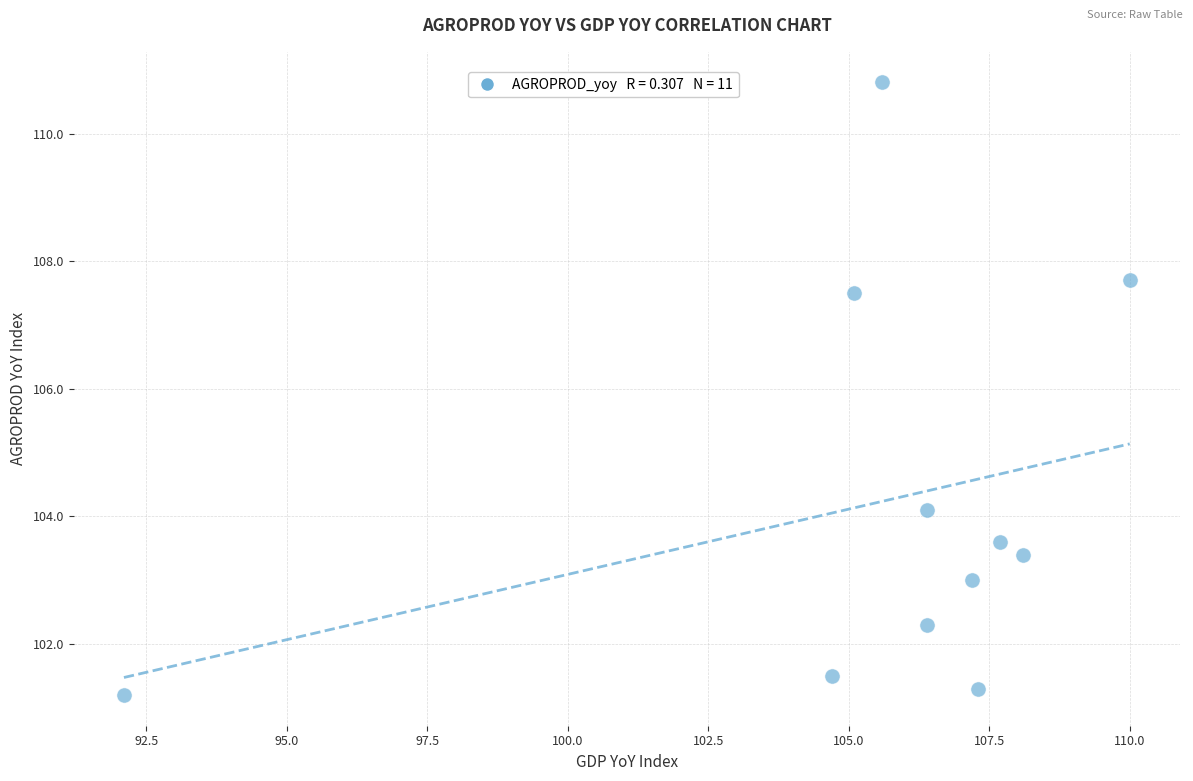

What Y value in the scatter plot is closest to 106?

107.5